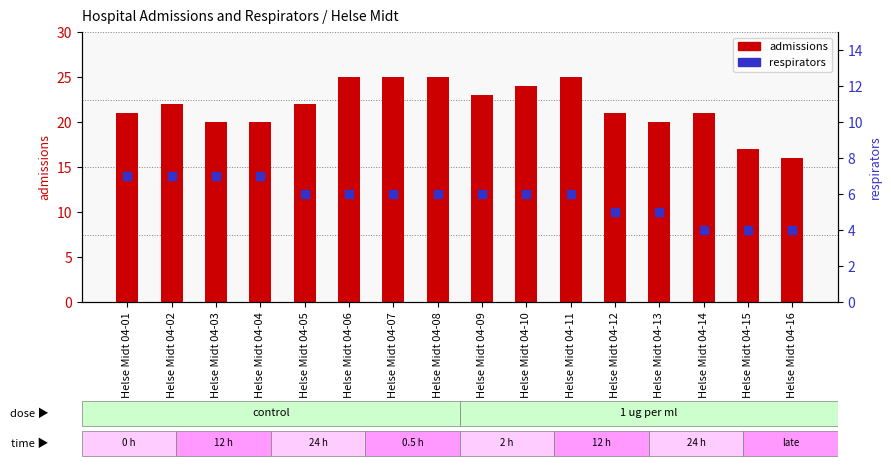

Which series reaches the minimum Y coordinate?

respirators